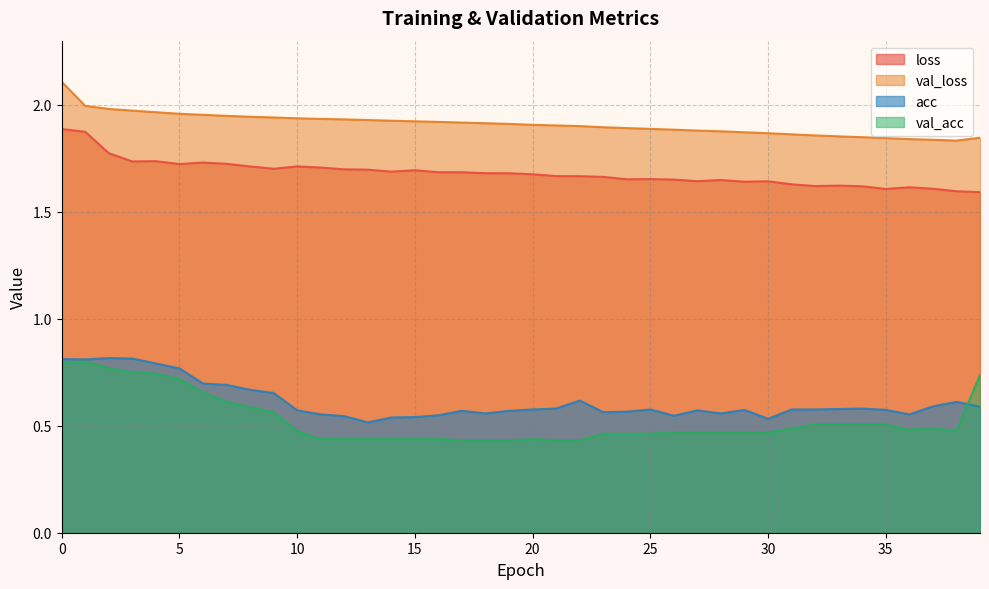

Between 33 and 21, which is larger?

21